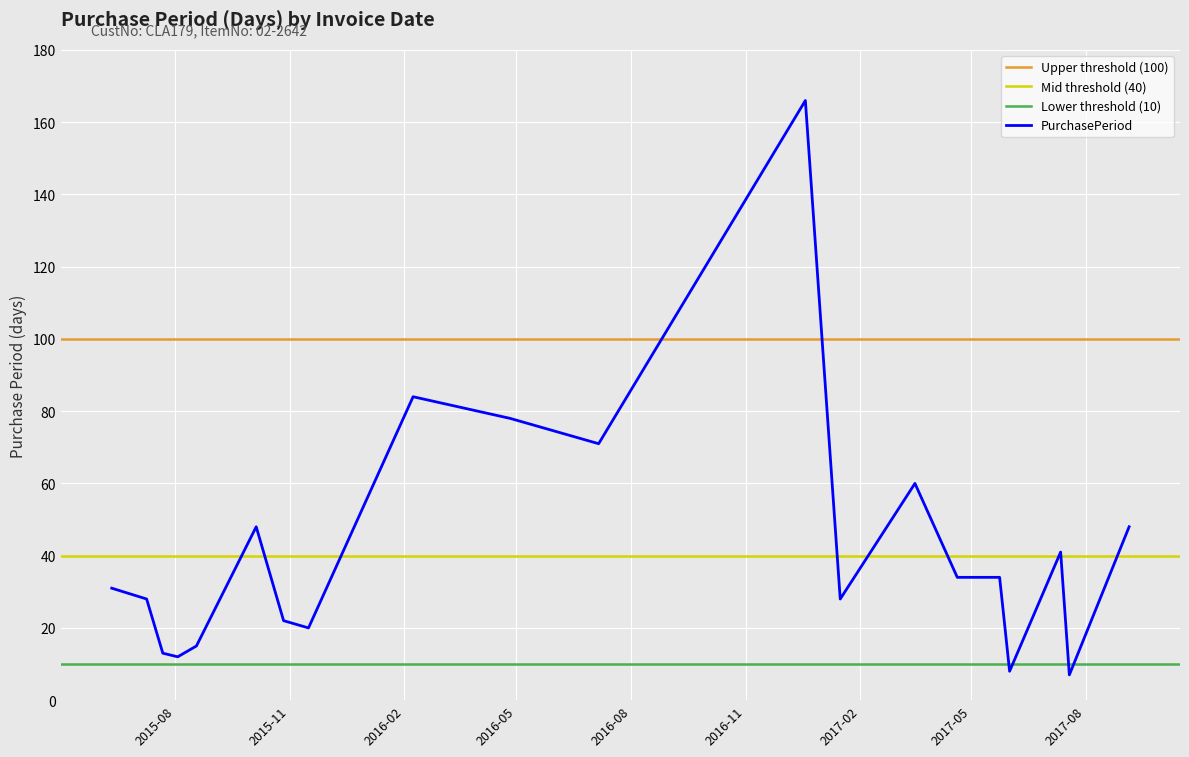

Count the number of data series in this chart.

1